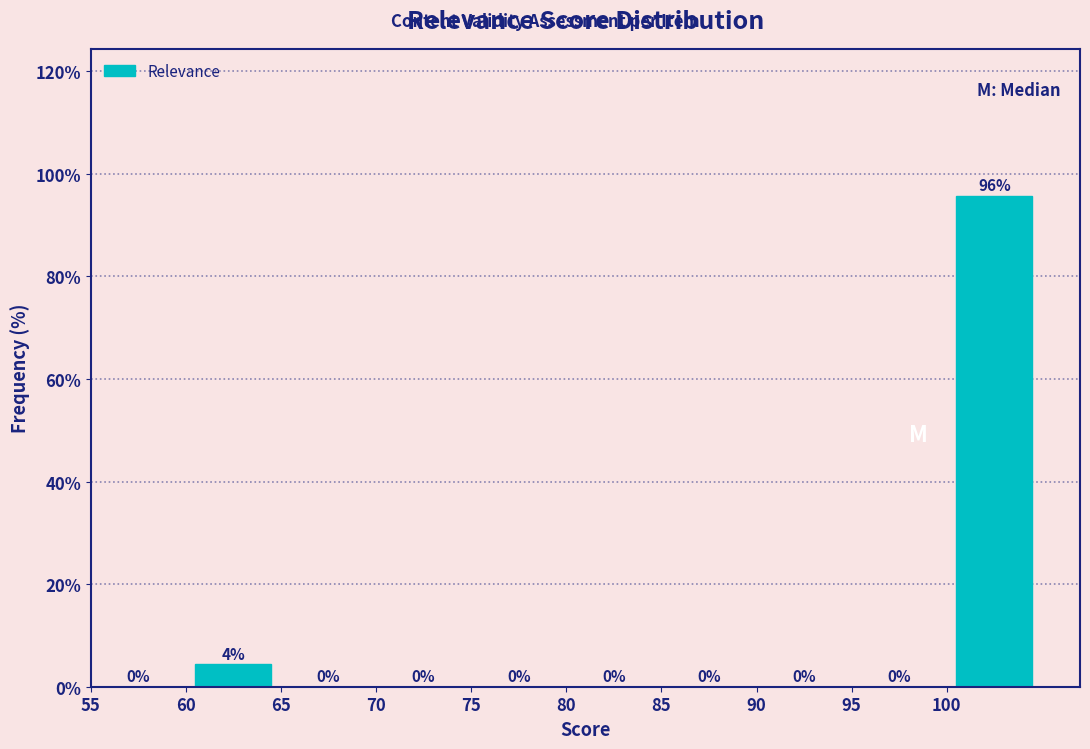

Which range on the x-axis has the tallest bar?

100 to 105